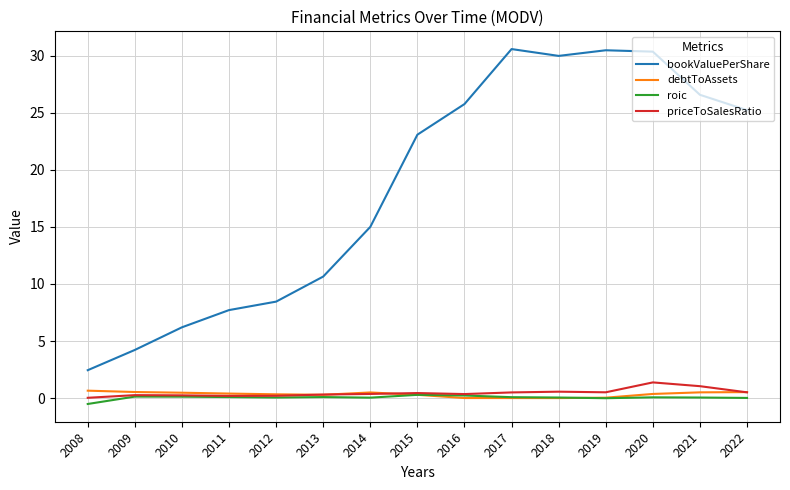

Which series has the widest spread of values?

bookValuePerShare